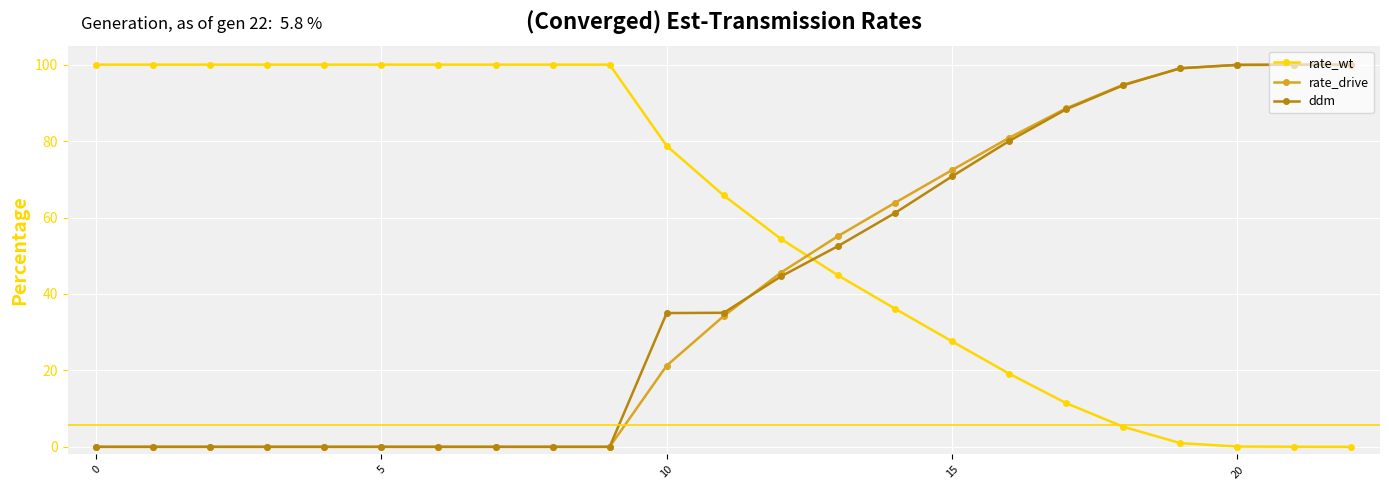

What is the highest value of the rate_wt series?

100.0